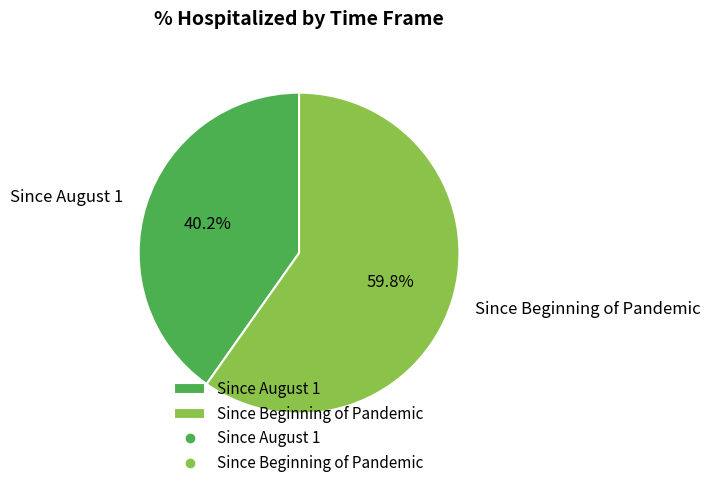

Which slice is the largest?

Since Beginning of Pandemic